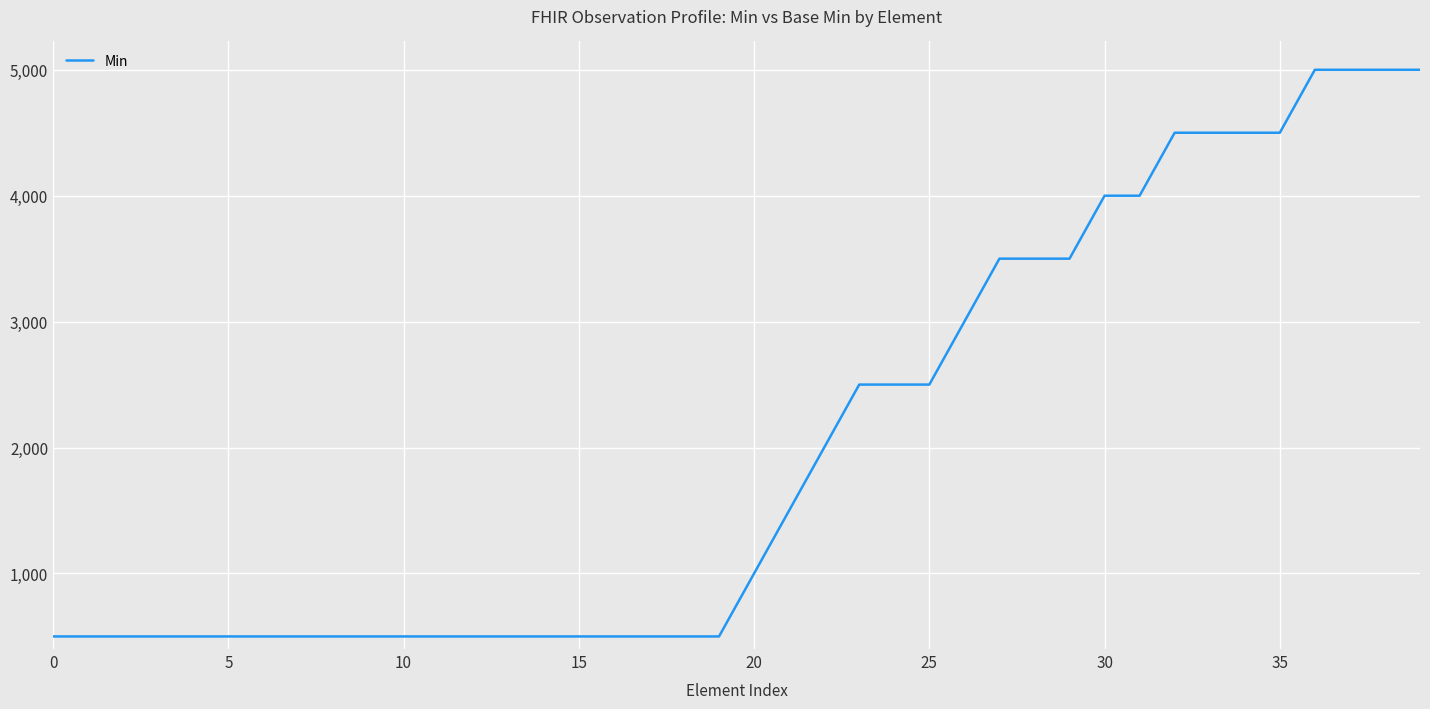

What is the difference between the maximum and minimum values?

4500